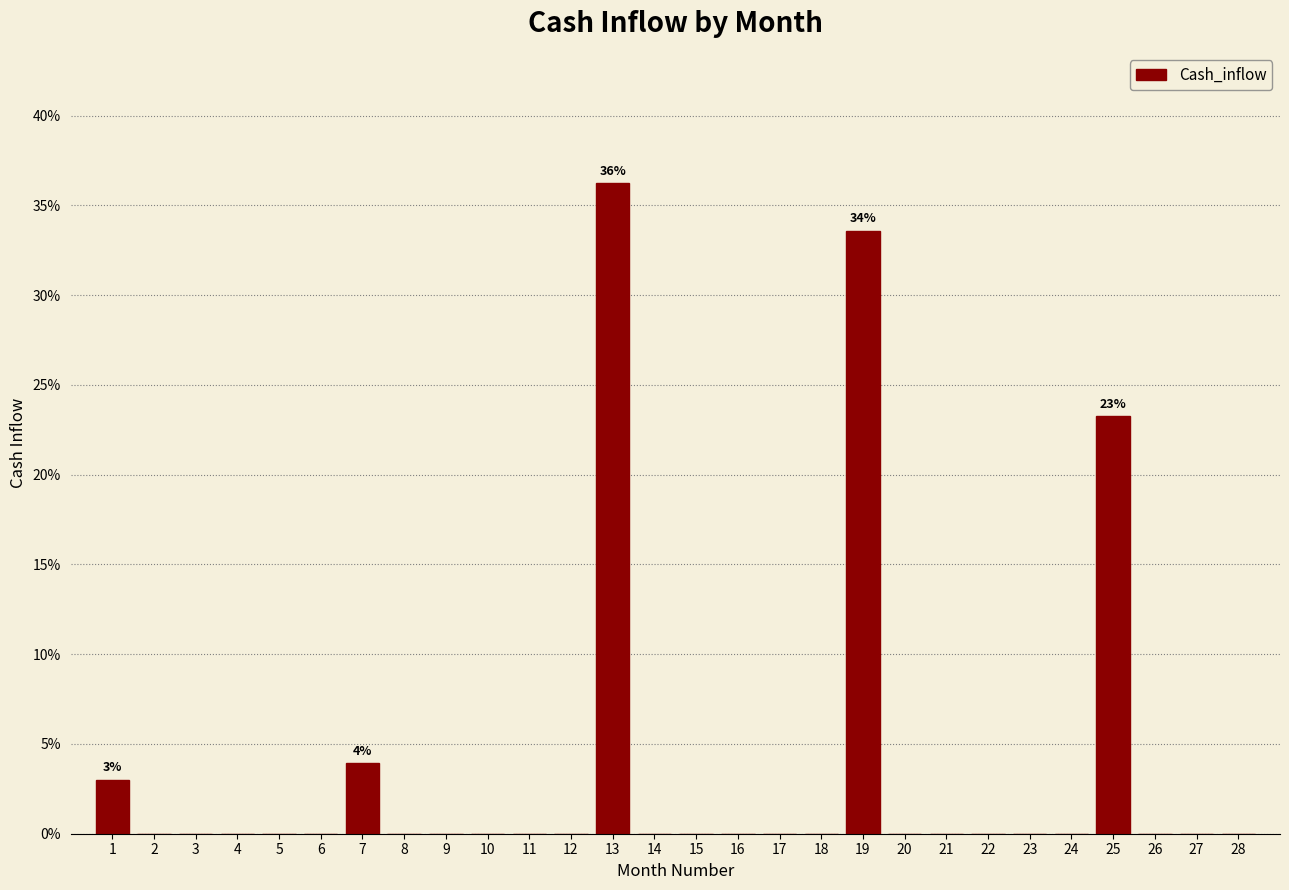

Reading left to right, extract all data points from this chart.

1=3.0	2=0.0	3=0.0	4=0.0	5=0.0	6=0.0	7=3.9	8=0.0	9=0.0	10=0.0	11=0.0	12=0.0	13=36.2	14=0.0	15=0.0	16=0.0	17=0.0	18=0.0	19=33.6	20=0.0	21=0.0	22=0.0	23=0.0	24=0.0	25=23.2	26=0.0	27=0.0	28=0.0